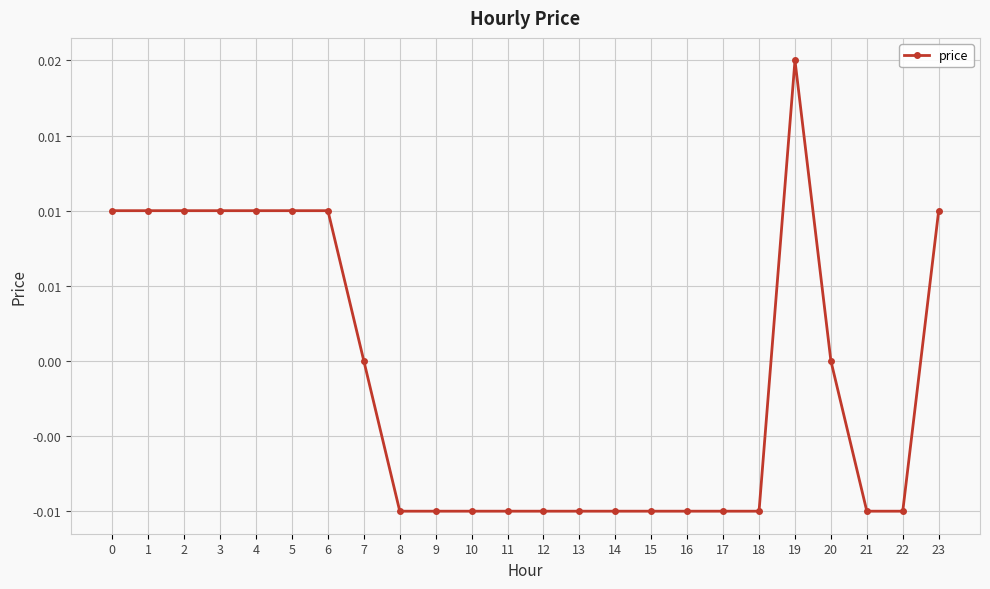

Does the chart have visible grid lines?

Yes